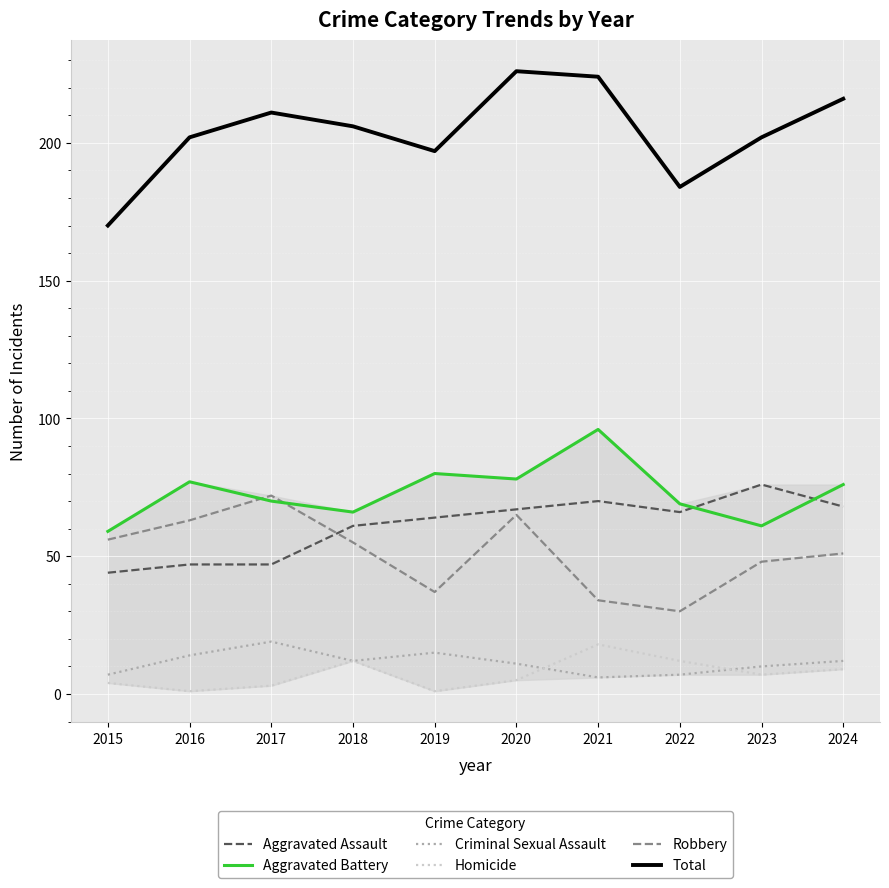

In Total, how many points are higher than both neighbors (excluding endpoints)?

2